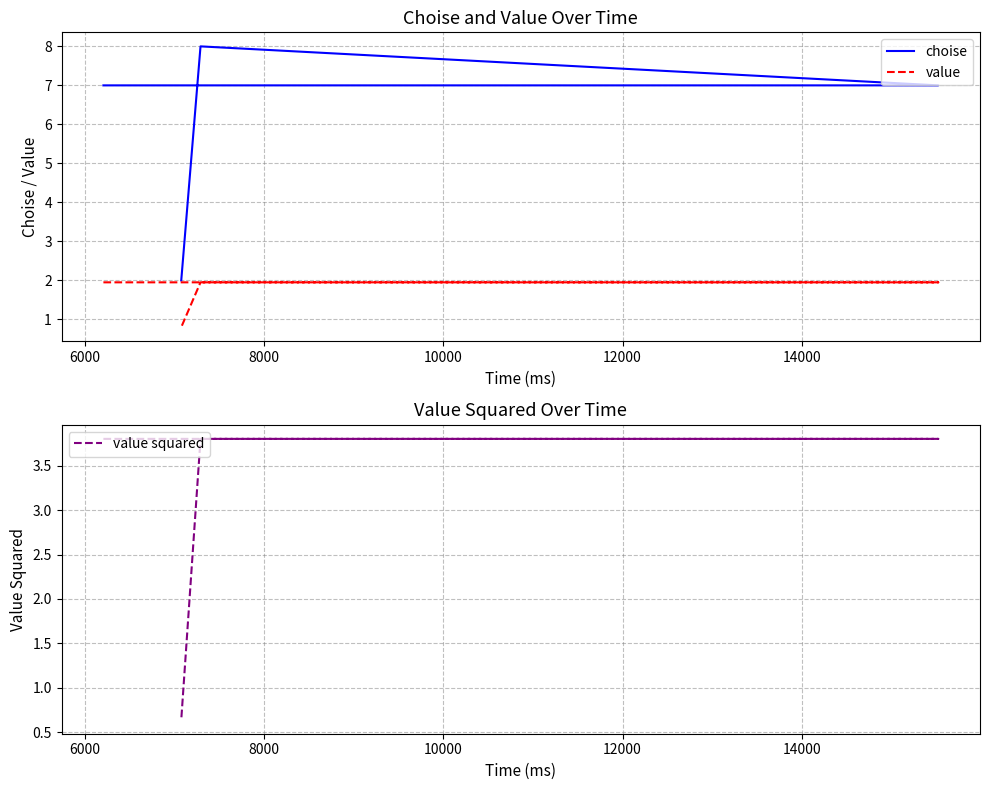

Does the chart have visible grid lines?

Yes